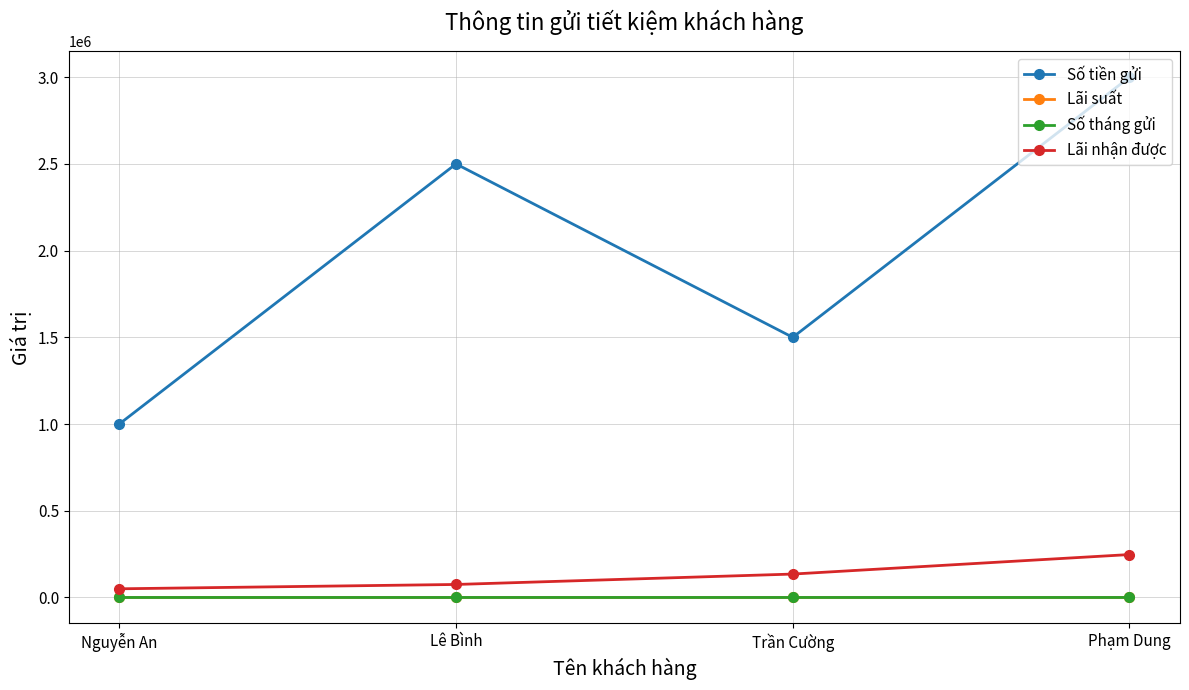

Which series has the largest range (max minus min)?

Số tiền gửi